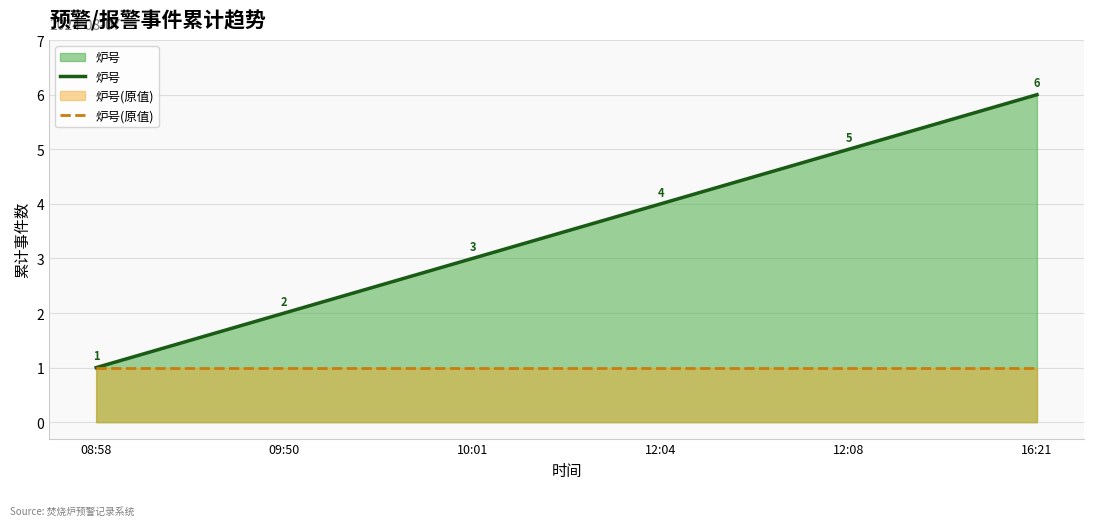

Reading right to left, what are all the values shown in this chart?

炉号: 16:21=6	12:08=5	12:04=4	10:01=3	09:50=2	08:58=1
炉号(原值): 16:21=1	12:08=1	12:04=1	10:01=1	09:50=1	08:58=1